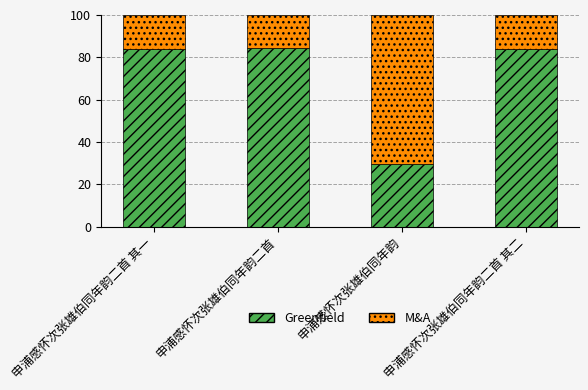

What are all the series names shown in the legend?

Greenfield, M&A